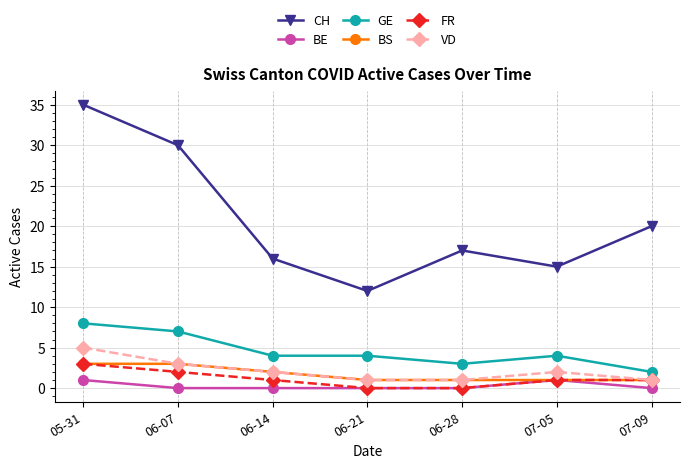

Is it true that BS equals 1 at 05-31?

False